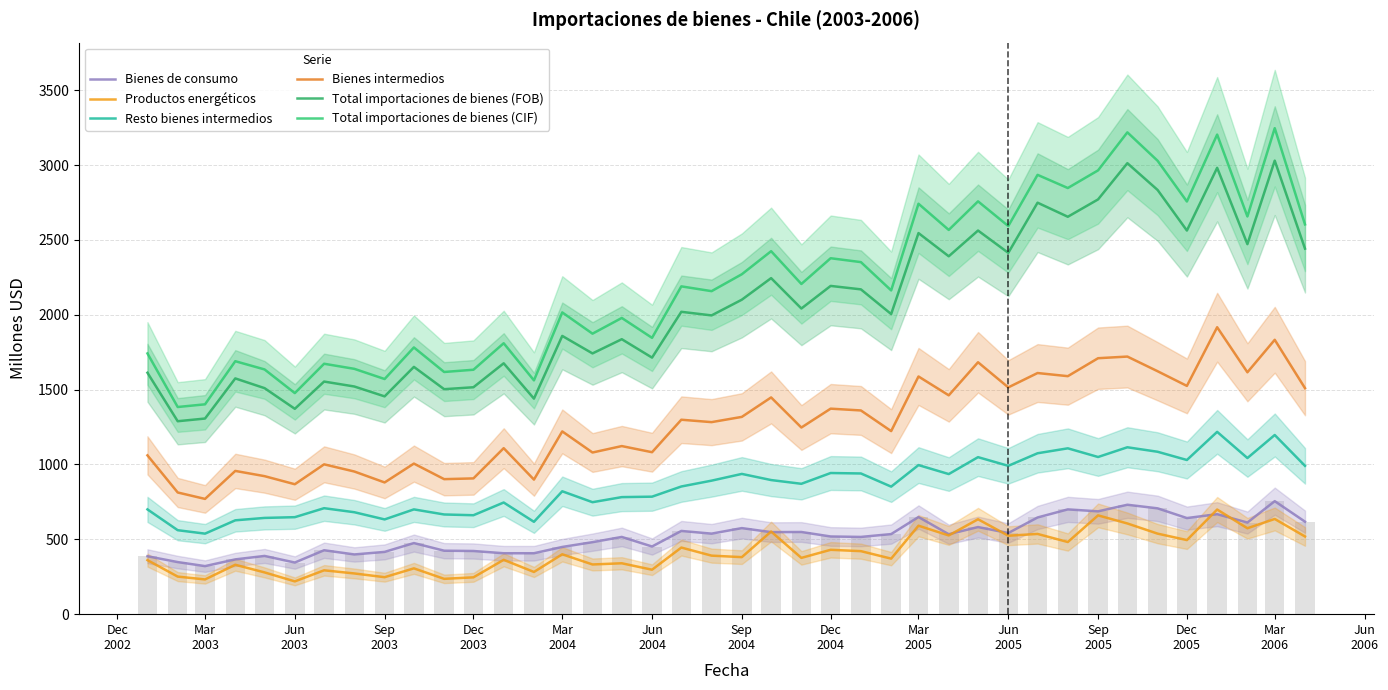

How many values in the Resto bienes intermedios series are below 871?

20